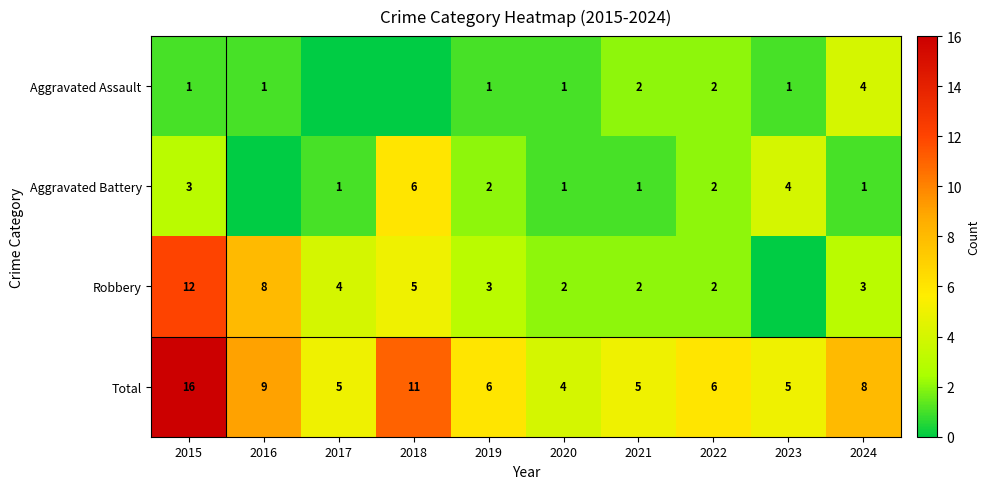

Is the value of Aggravated Battery at 2015 greater than the value of Total at 2019?

No